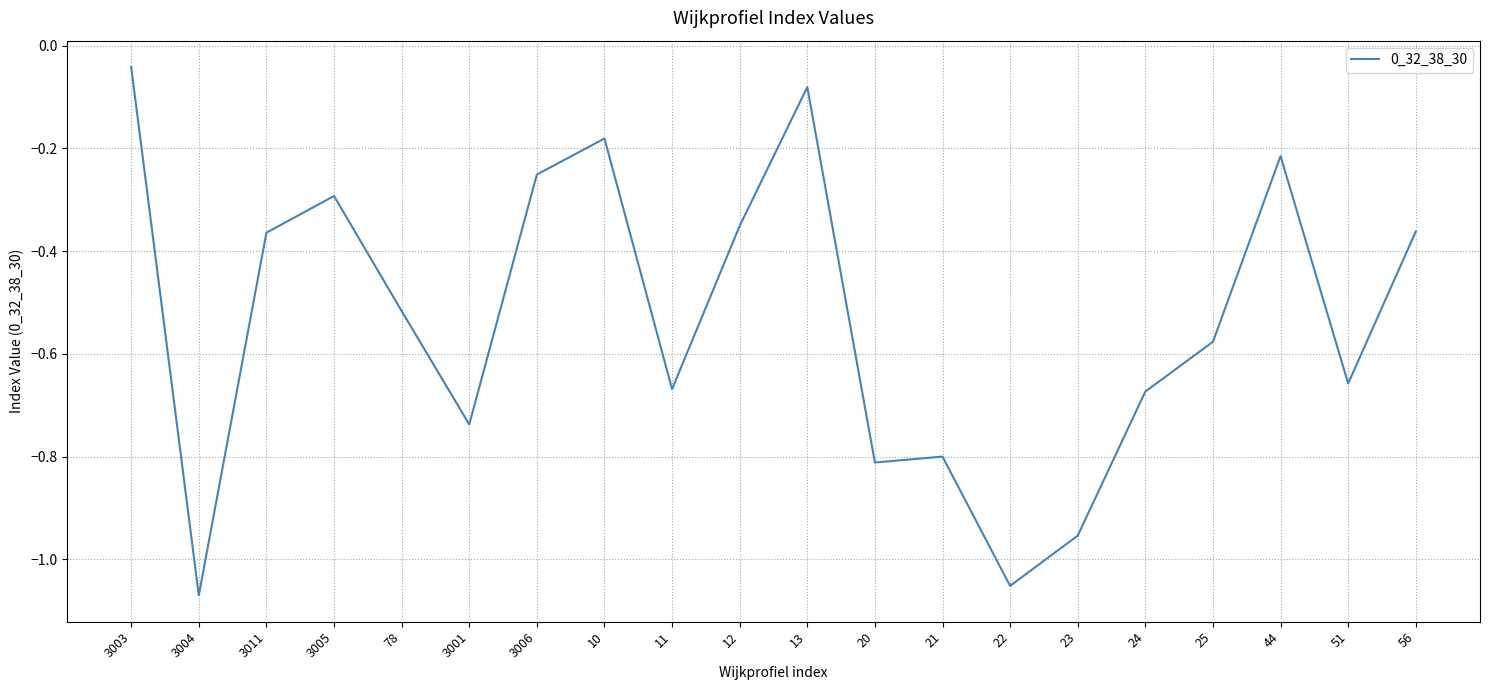

What is the difference between the second highest and minimum values?

1.0